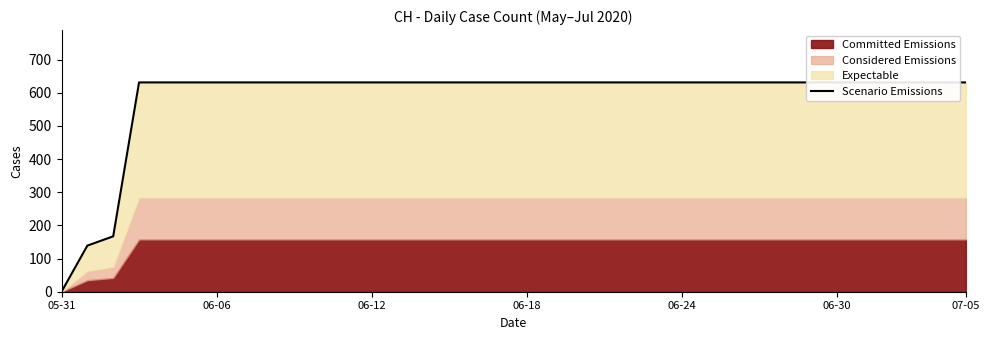

Rank the categories by value from highest to lowest.

06-18, 06-24, 06-30, 07-05, 7, 8, 9, 10, 11, 12, 13, 14, 15, 16, 17, 18, 19, 20, 21, 22, 23, 24, 25, 26, 27, 28, 29, 30, 31, 32, 33, 34, 35, 06-12, 06-06, 05-31